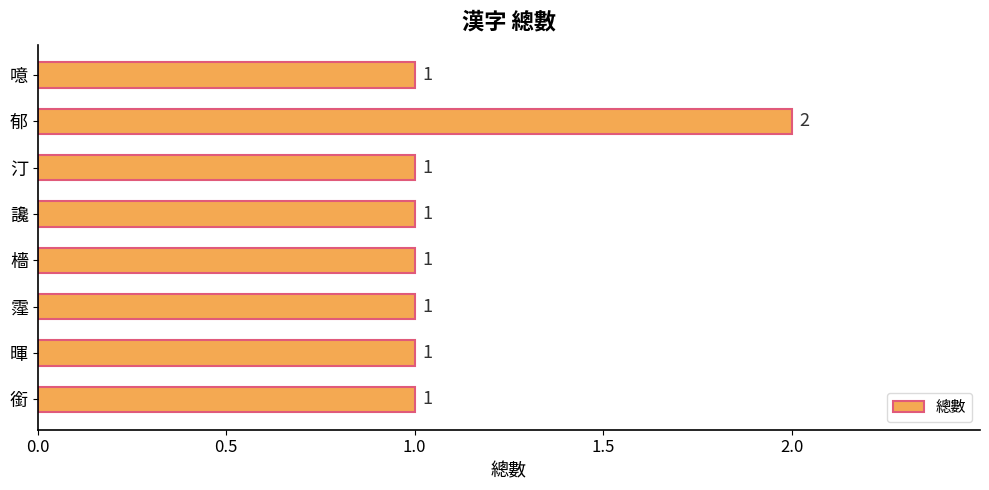

How many data points are above 1?

1